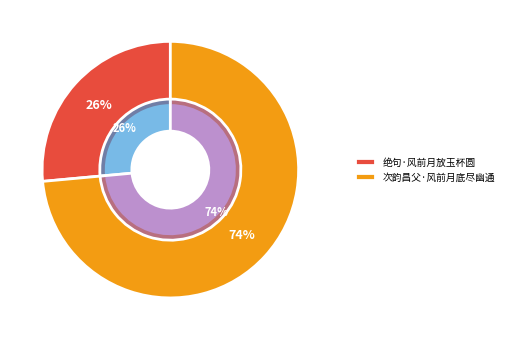

Which has a higher value, 绝句·风前月放玉杯圆 or 次韵昌父·风前月底尽幽通?

次韵昌父·风前月底尽幽通